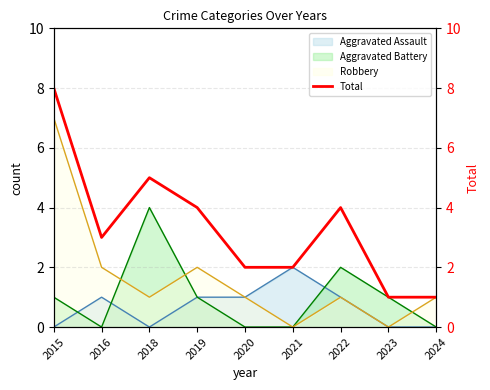

Rank the categories by value from highest to lowest.

2015, 2018, 2019, 2022, 2016, 2020, 2021, 2023, 2024